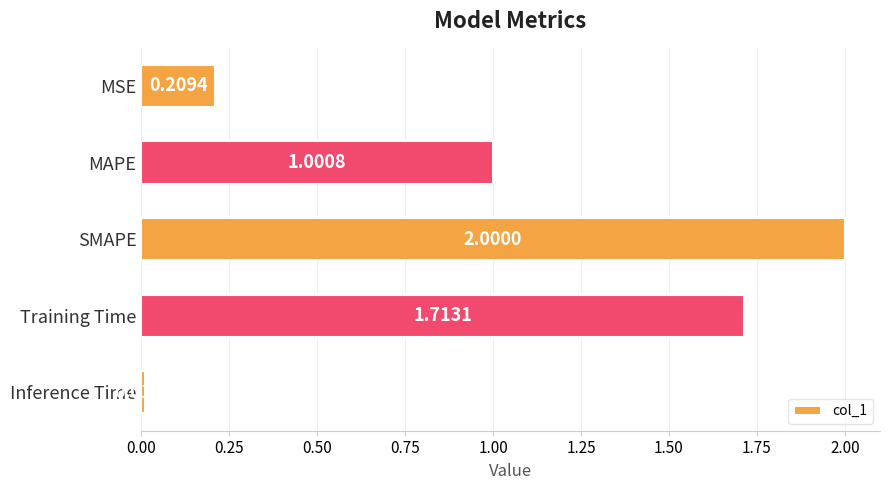

At which label is the value closest to 1?

MAPE